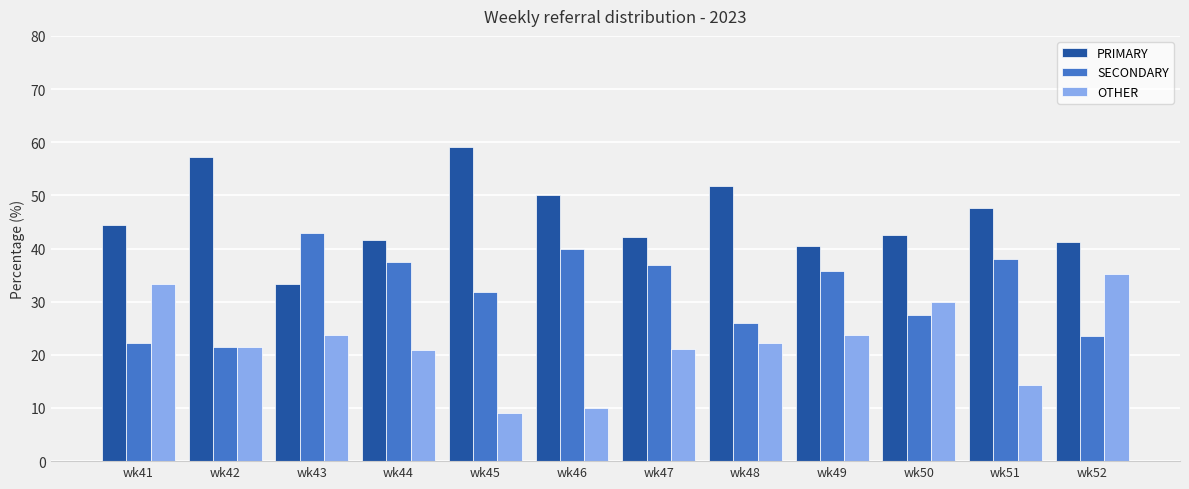

How many groups of bars are there?

12